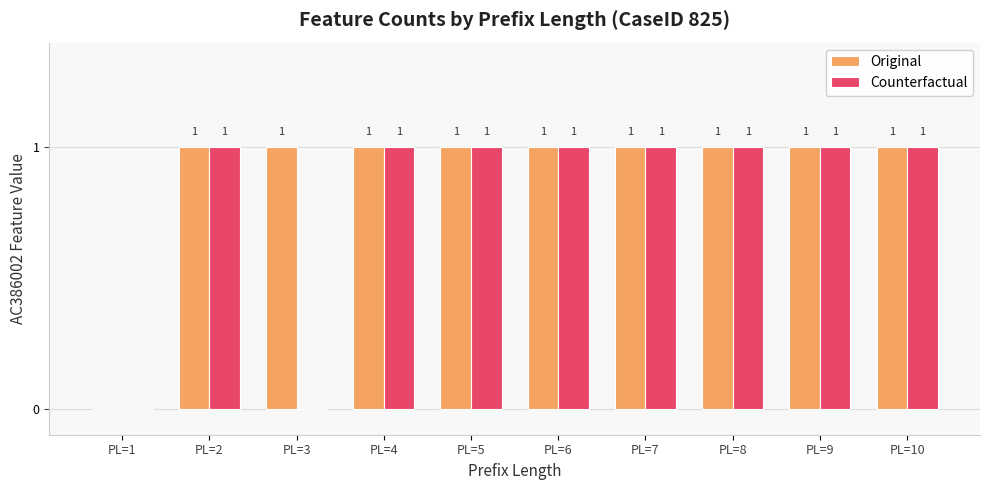

Count the Original values in the range 1 to 2.

9